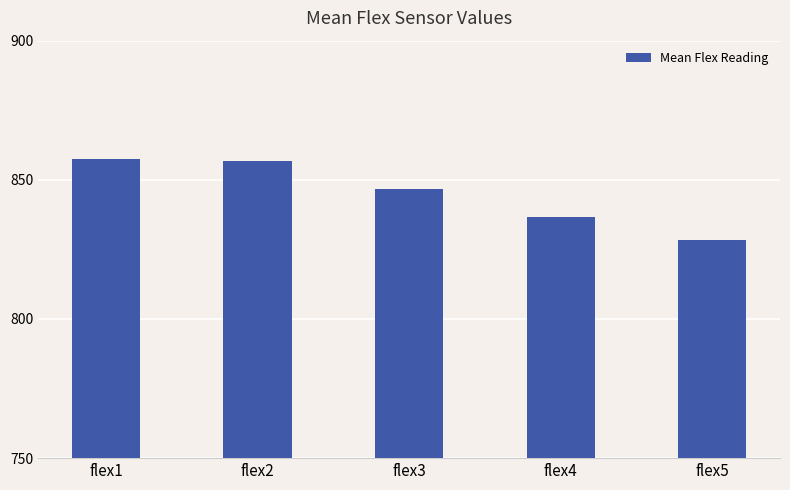

Count the number of categories in the chart.

5